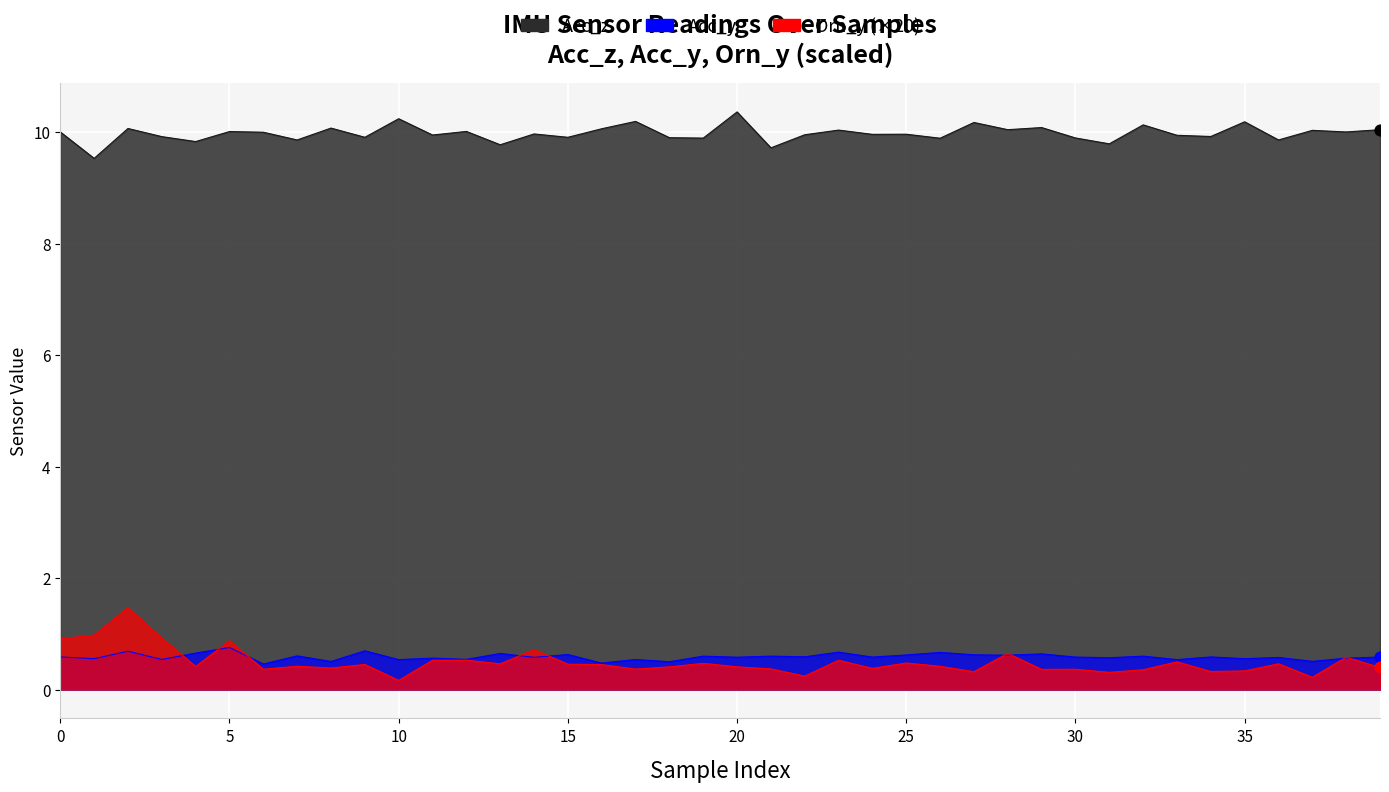

Which series contains the lowest Y value?

Orn_y